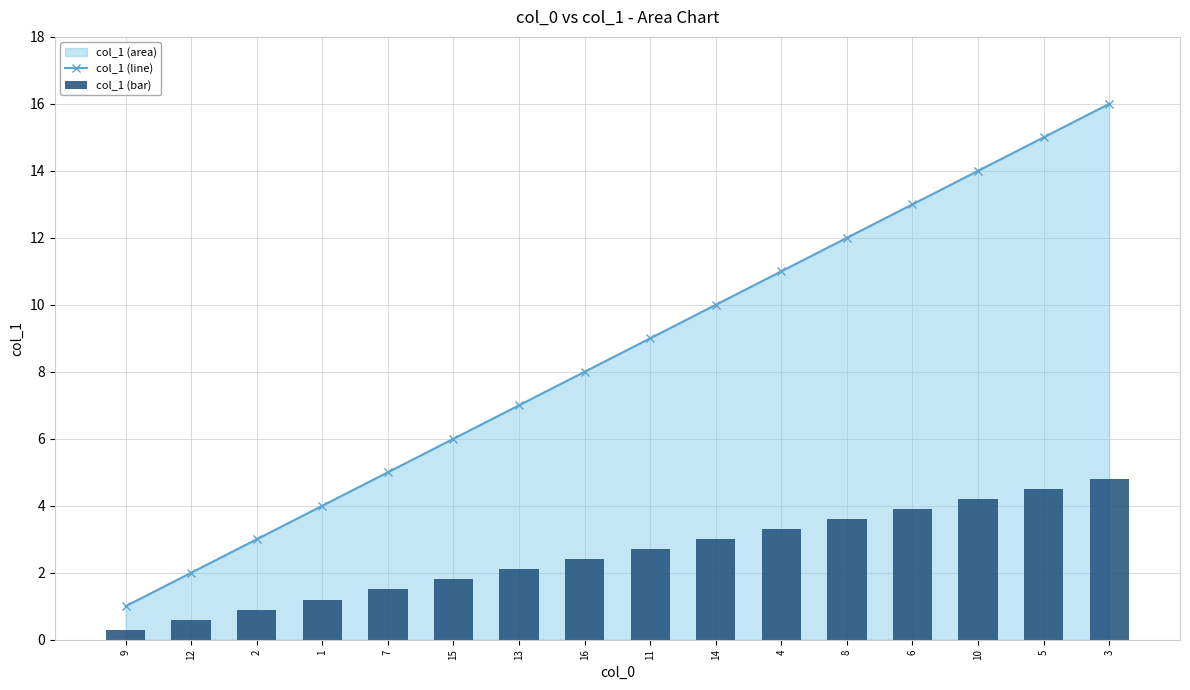

What is the label of the 4th bar from the left?

1